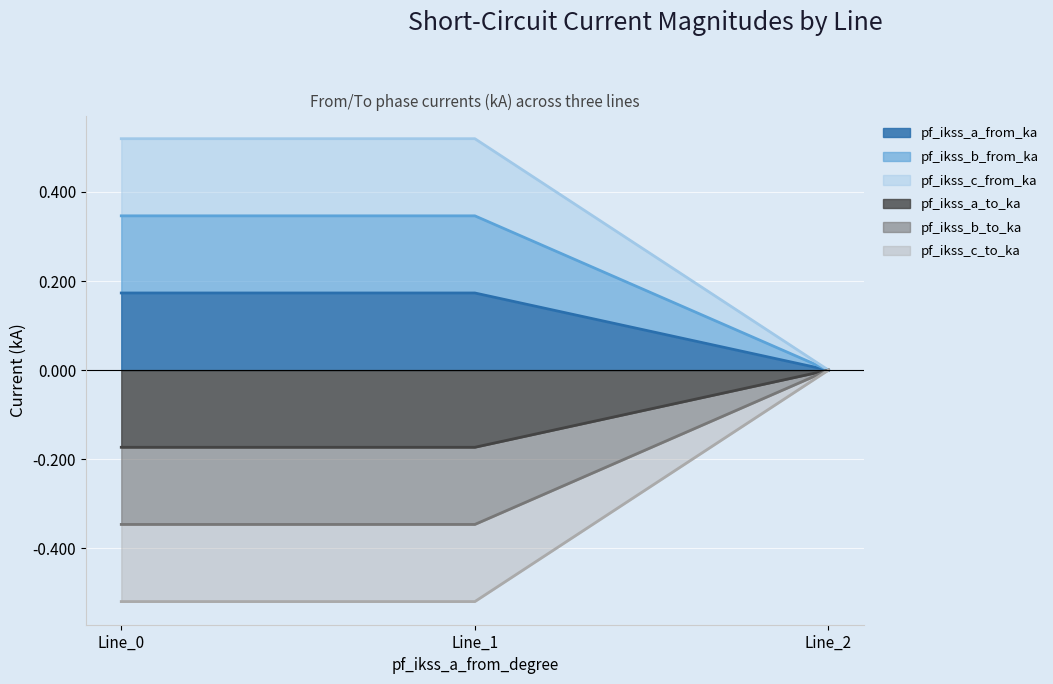

How many categories are shown in the chart?

3